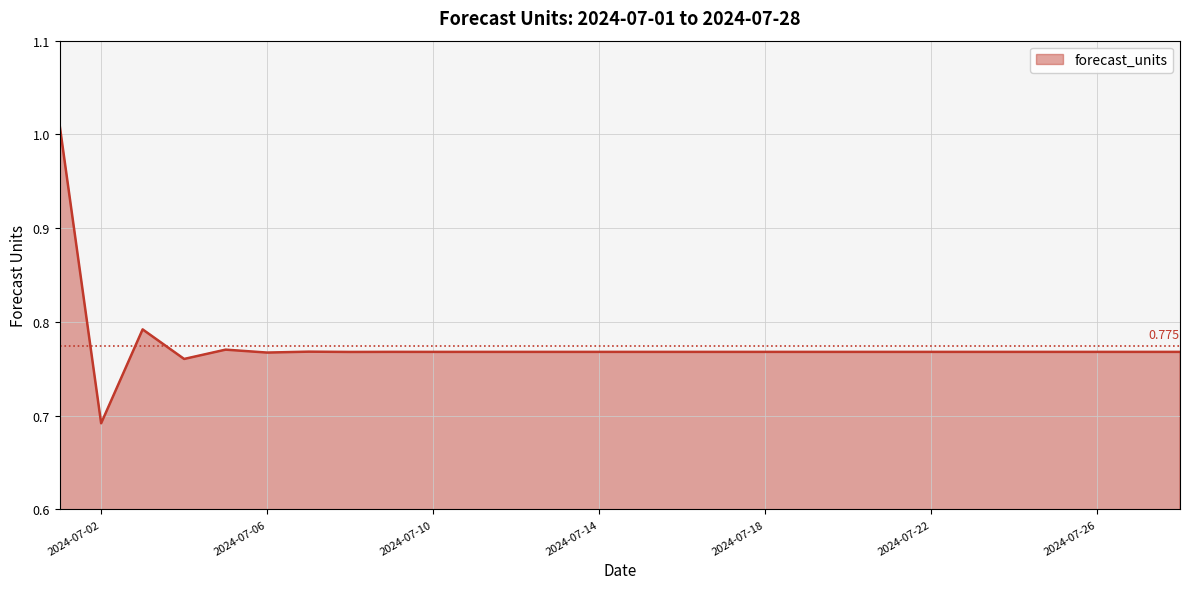

What is the difference between the maximum and minimum values?

0.3